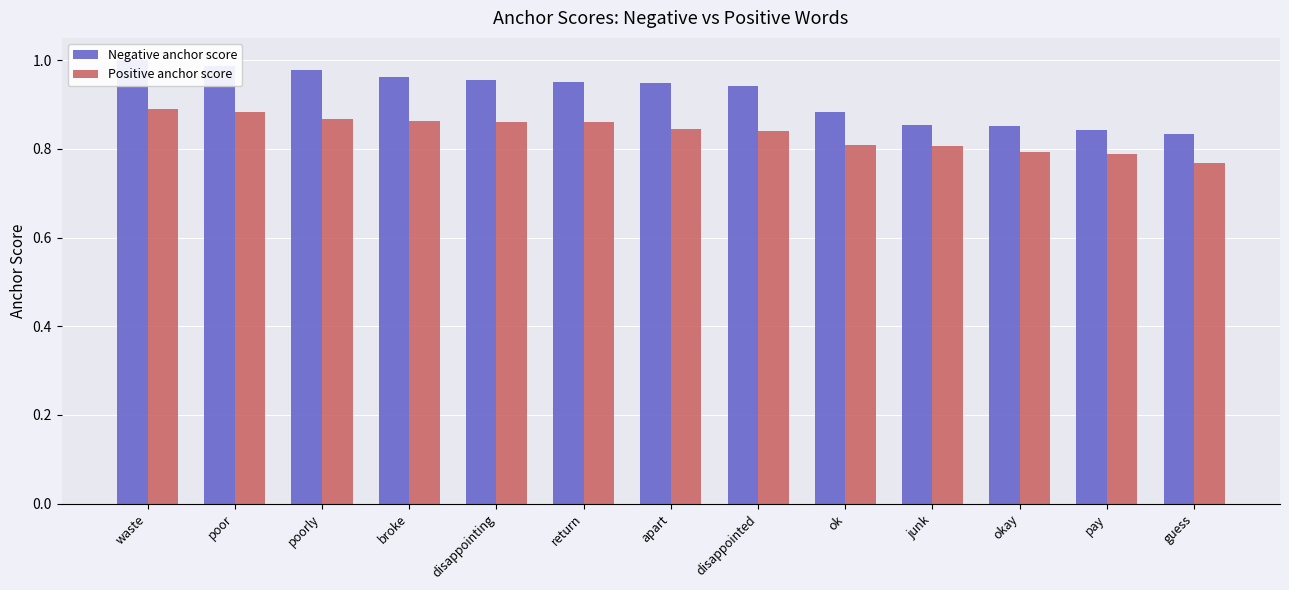

What is the maximum value shown in the chart?

1.0